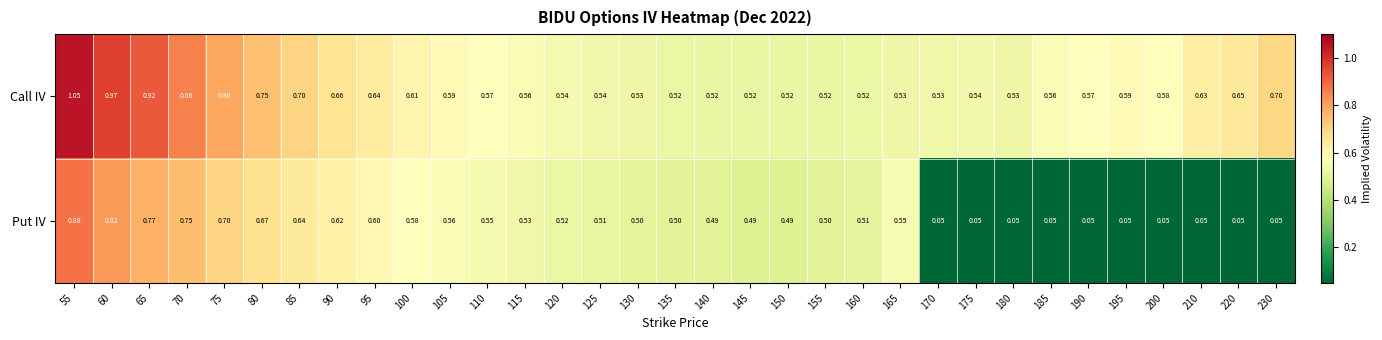

Between 170 and 175, which series saw the biggest shift?

Call IV